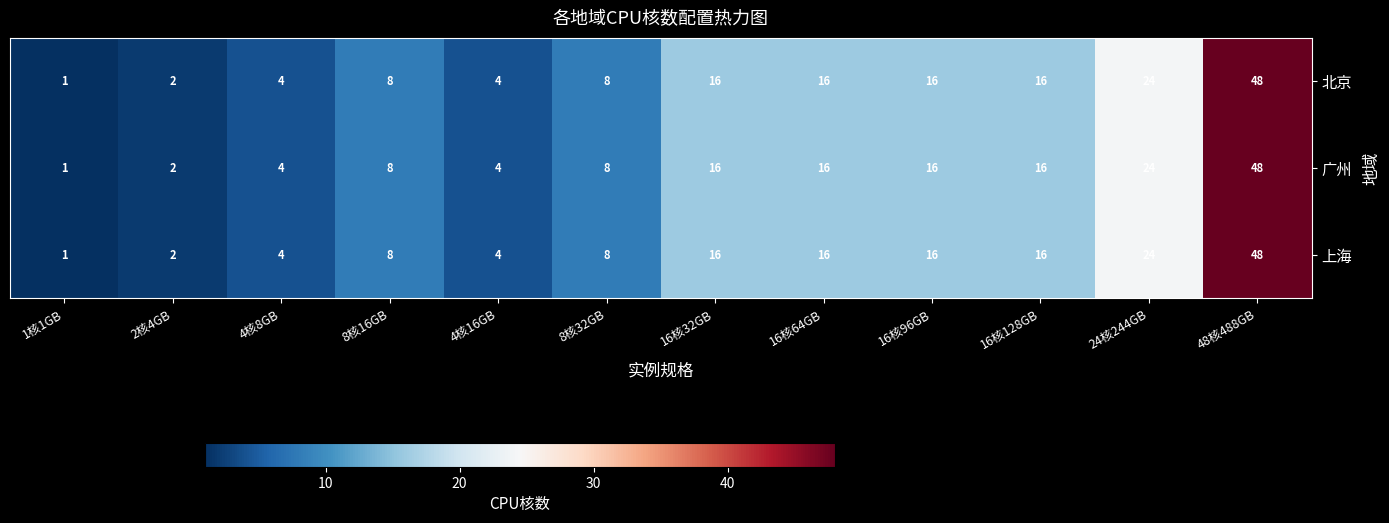

What is the average value of the 北京 series?

14